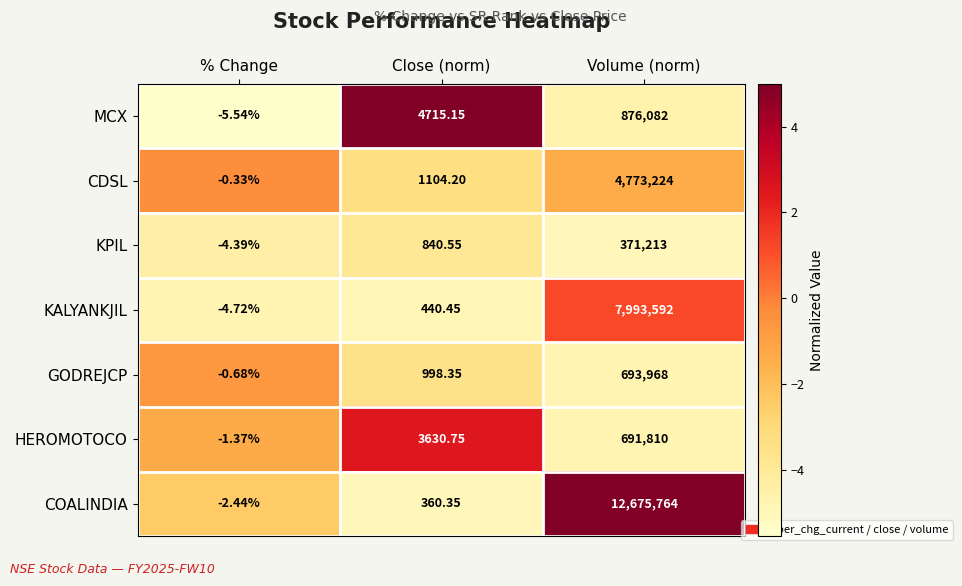

At % Change, list the series in order from smallest to largest.

MCX, KALYANKJIL, KPIL, COALINDIA, HEROMOTOCO, GODREJCP, CDSL